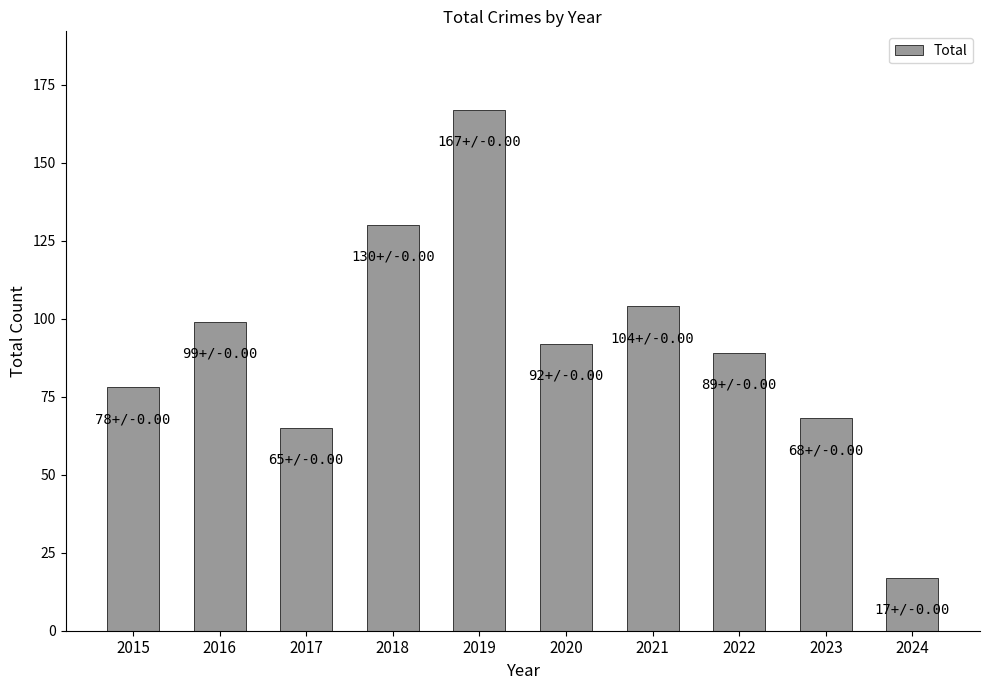

Are the bars horizontal?

No